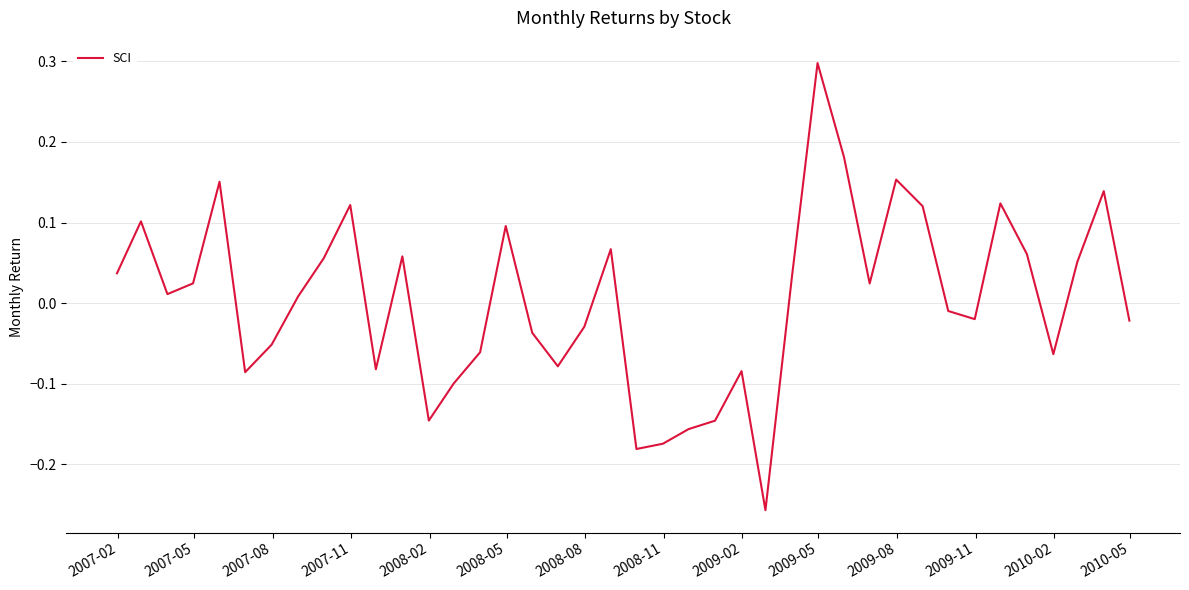

What is the maximum value shown in the chart?

0.3